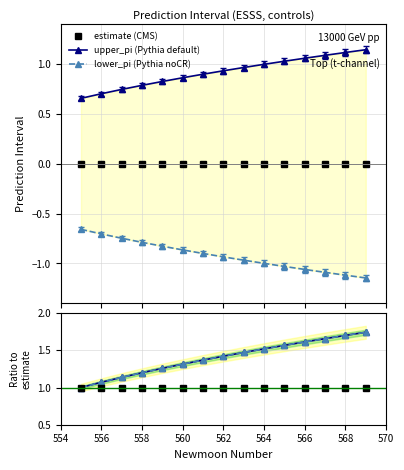

Is it true that upper_pi (Pythia default) equals 1.5 at 564?

True